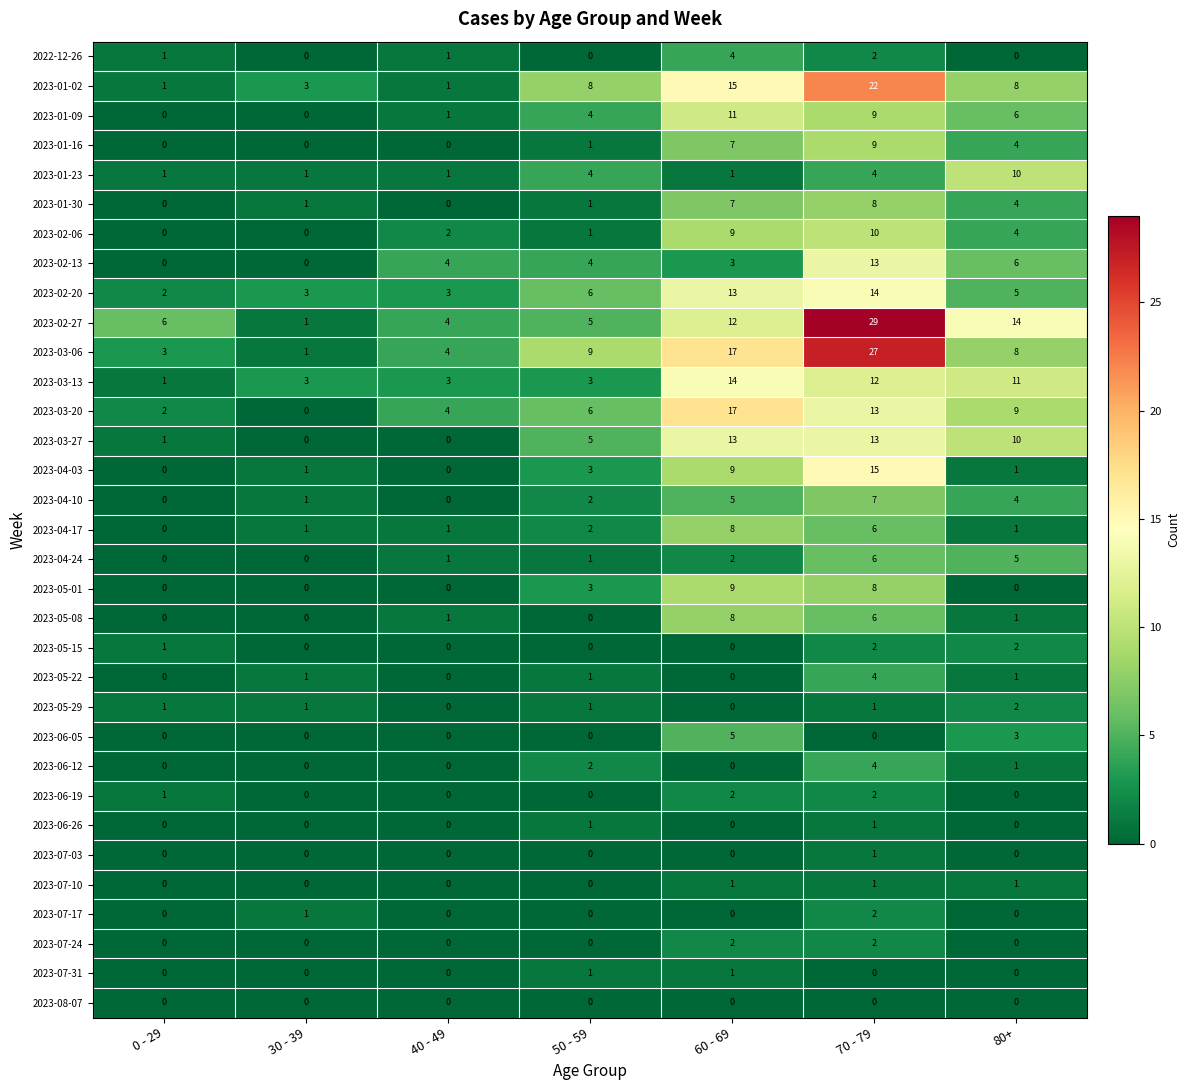

What is the total value across all series at 0 - 29?

21